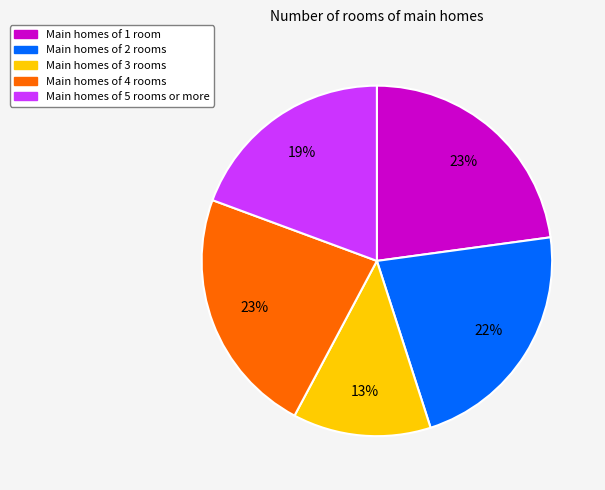

Is it true that Main homes of 5 rooms or more is 19% of the pie?

True